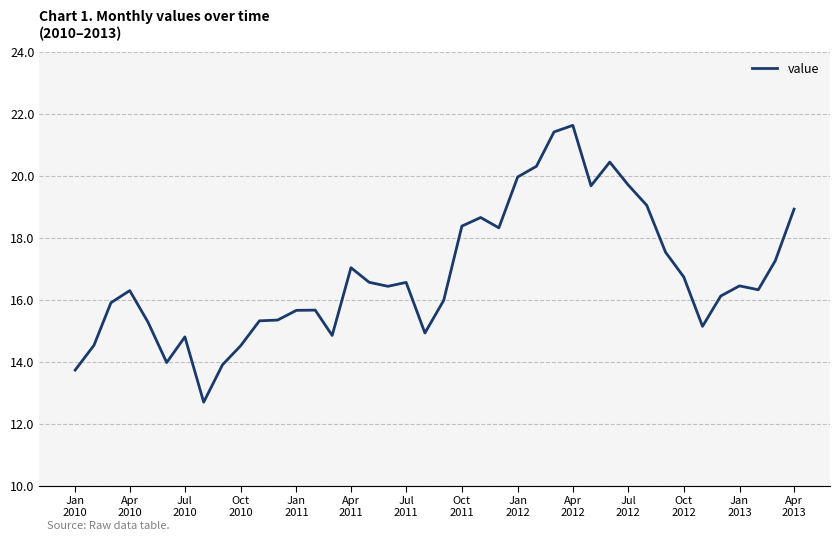

What is the smallest value displayed?

12.7